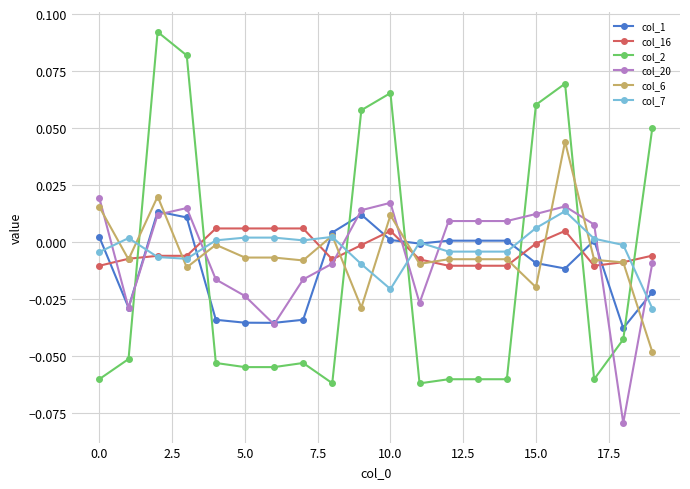

True or false: col_16 and col_7 intersect in this chart.

True